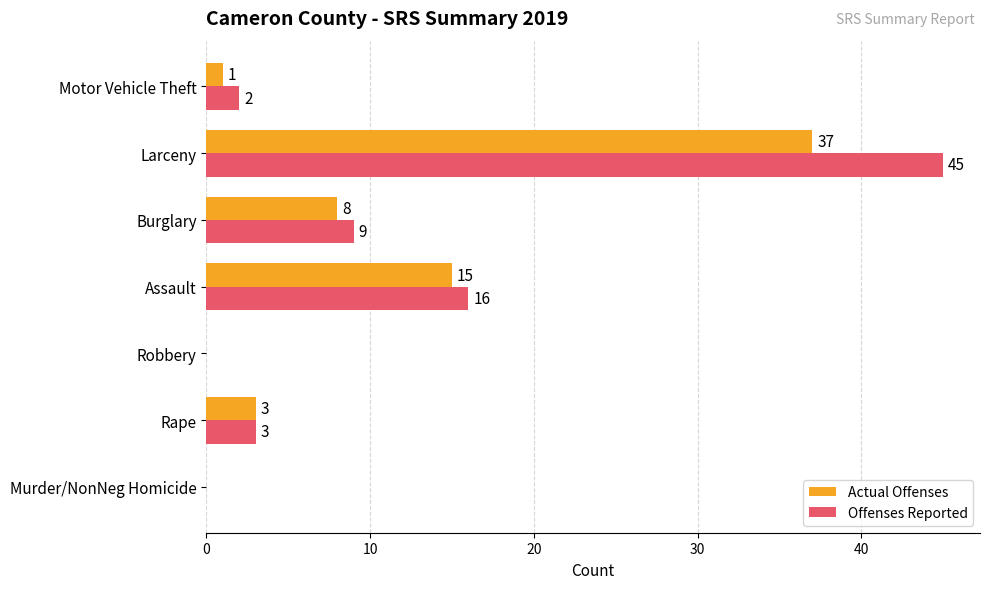

The value of Actual Offenses at Motor Vehicle Theft is 1. True or false?

True